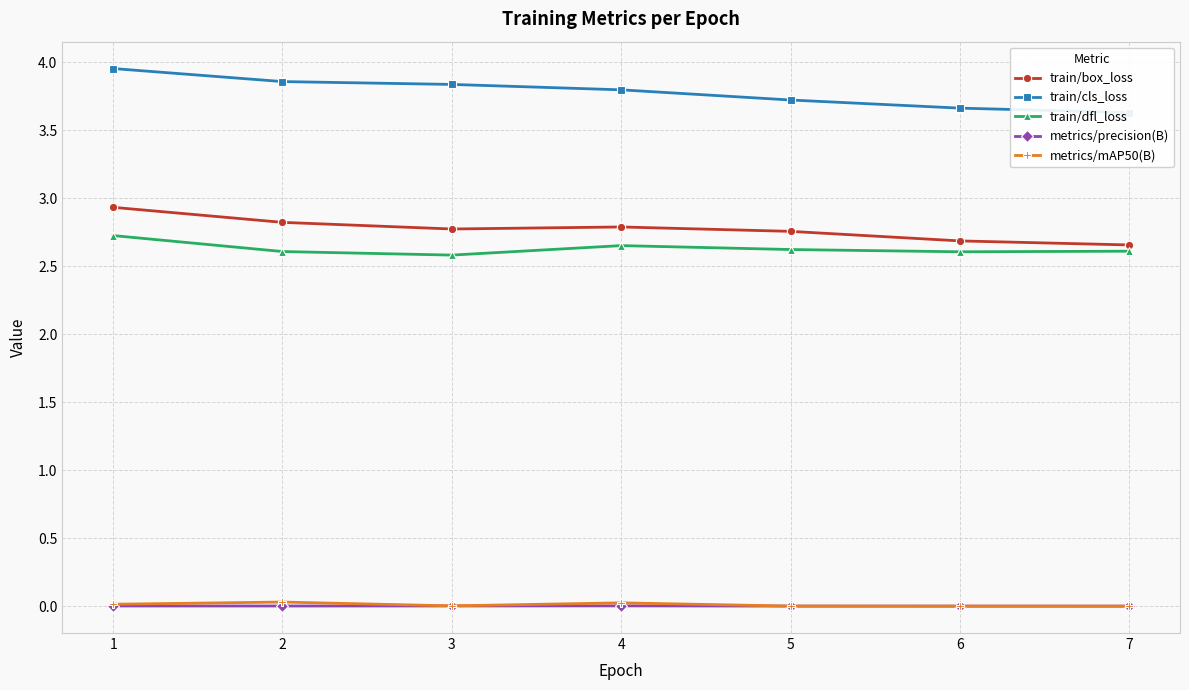

At which category does metrics/mAP50(B) reach its first local peak?

2